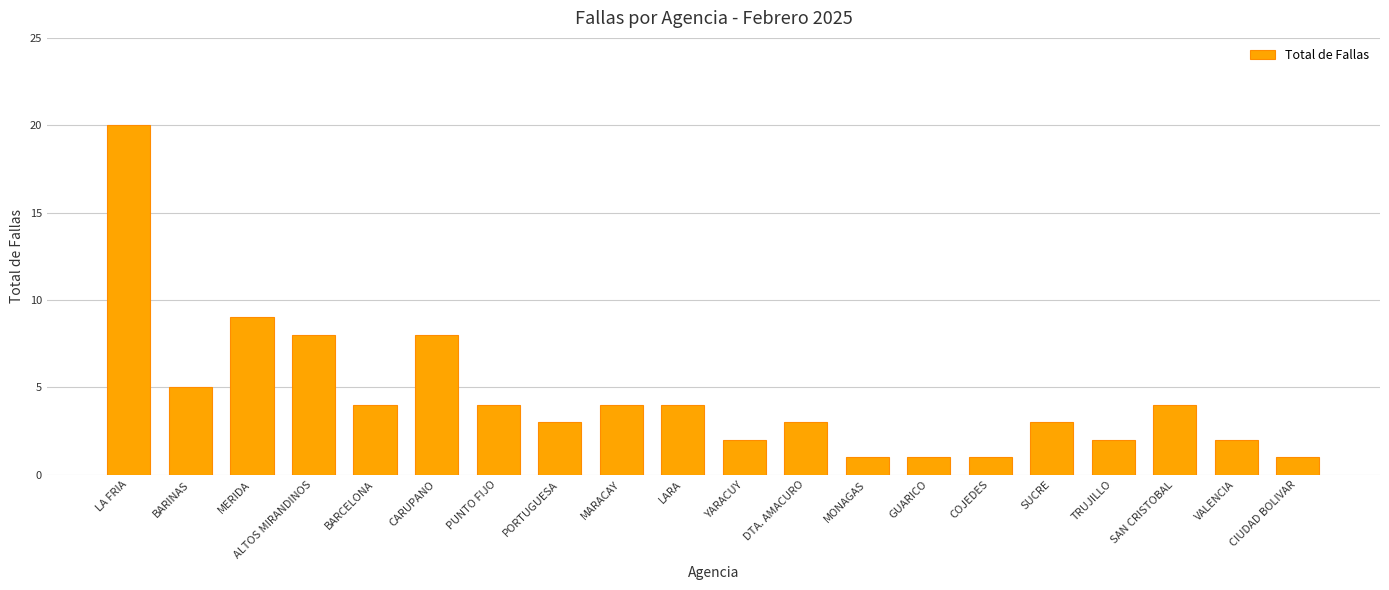

Reading left to right, list all the values displayed in this chart.

20	5	9	8	4	8	4	3	4	4	2	3	1	1	1	3	2	4	2	1